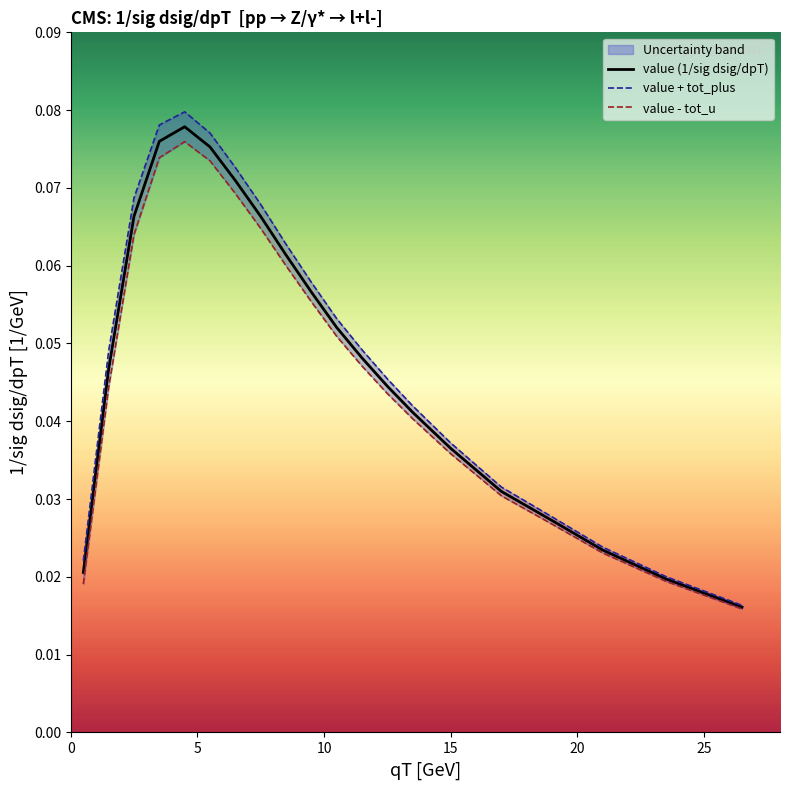

The value of value (1/sig dsig/dpT) at 10 is 0.1. True or false?

True